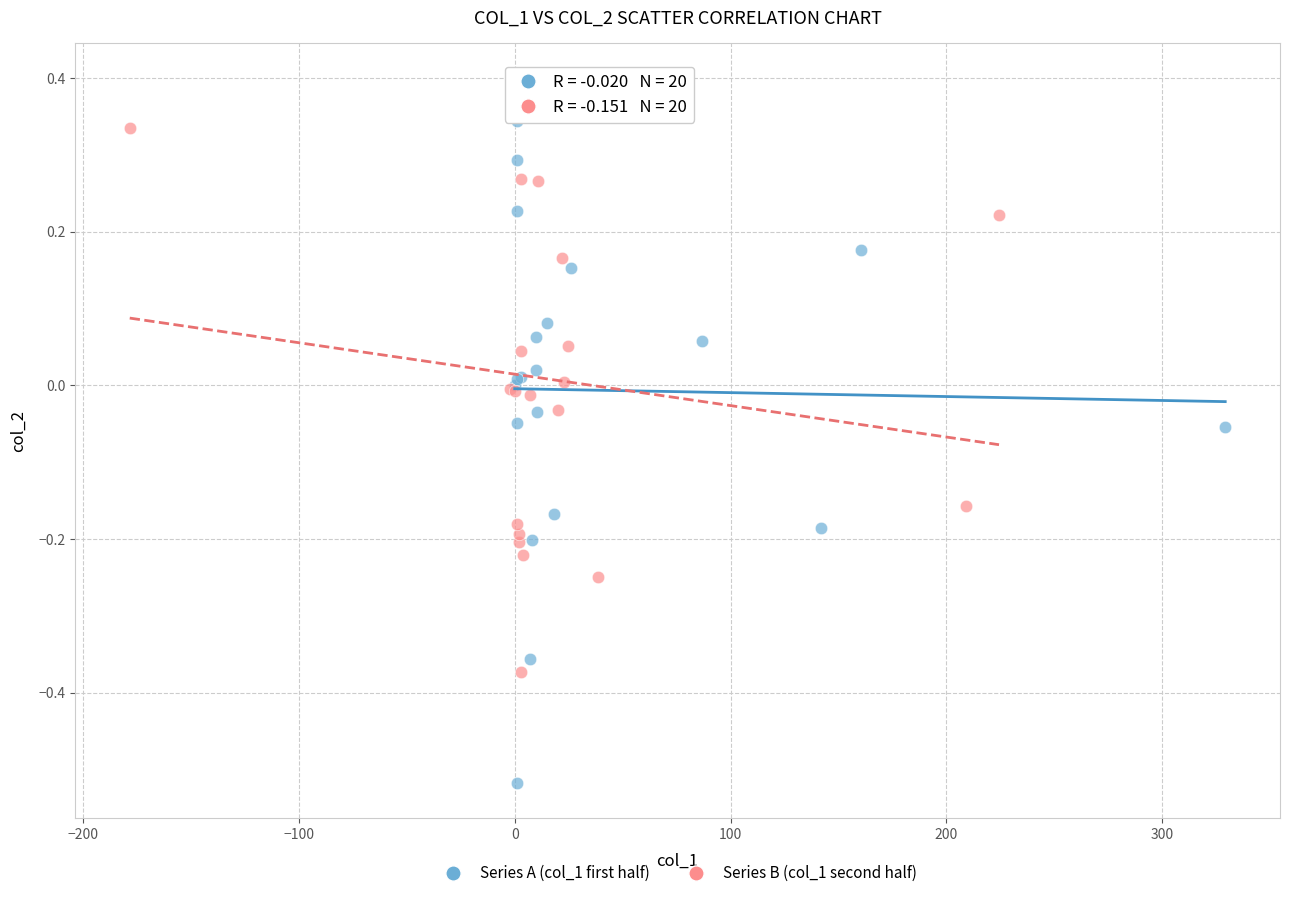

Which series has the widest spread of Y values?

Series A (col_1 first half)